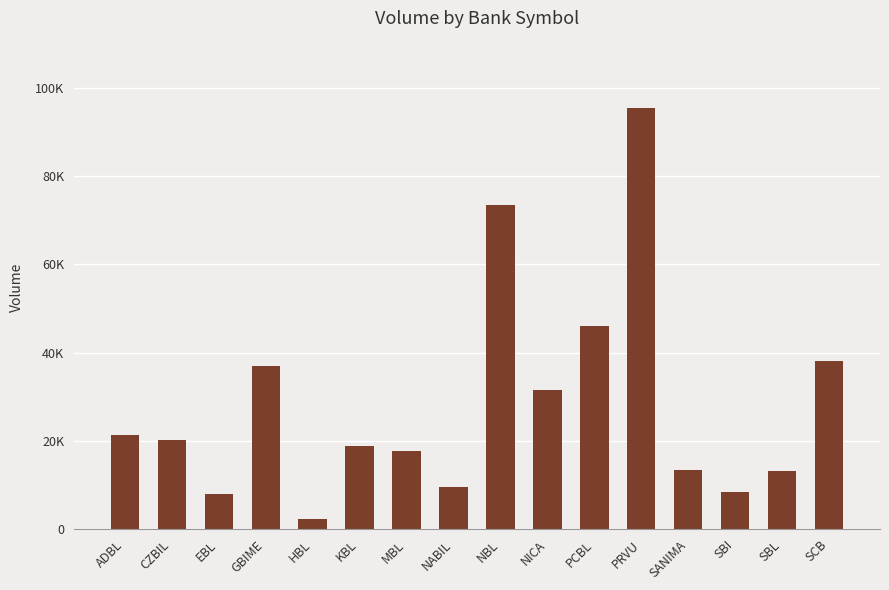

What is the label of the 14th bar from the right?

EBL